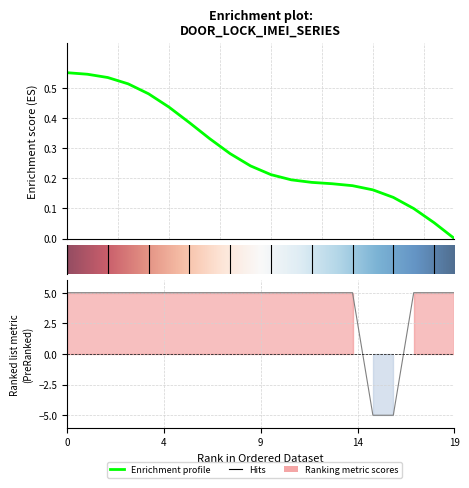

What is the minimum value shown in the chart?

-5.0